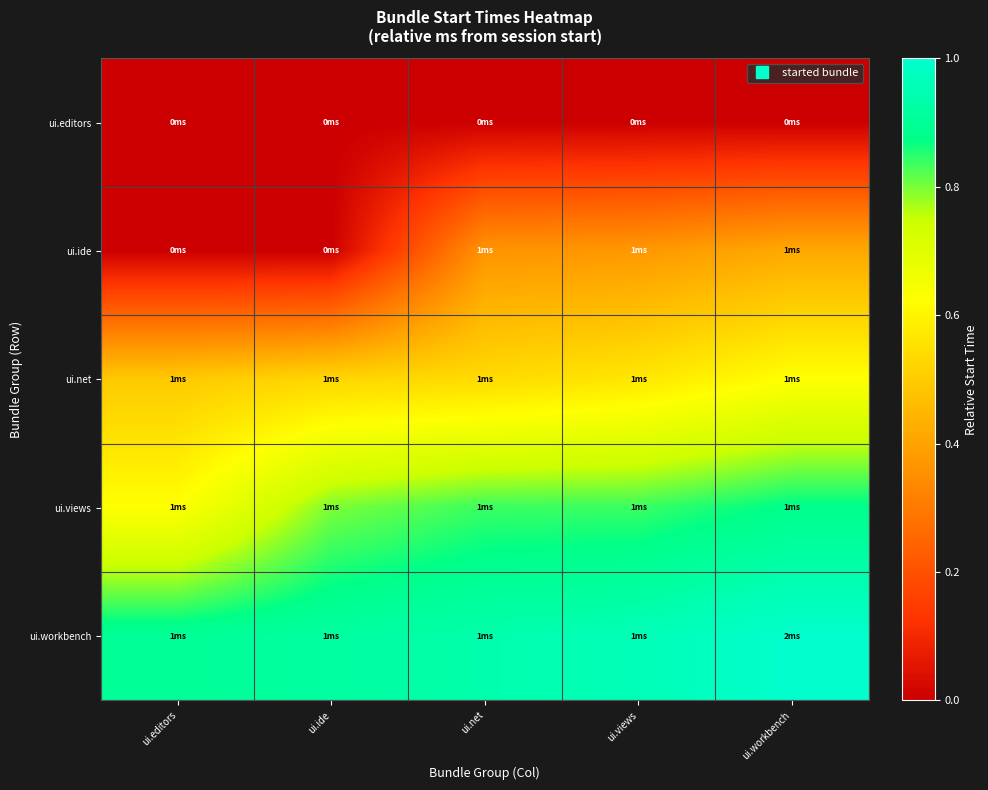

Reading right to left, what are all the values shown in this chart?

ui.editors: ui.workbench=0.0	ui.views=0.0	ui.net=0.0	ui.ide=0.0	ui.editors=0.0
ui.ide: ui.workbench=0.4	ui.views=0.4	ui.net=0.4	ui.ide=0.0	ui.editors=0.0
ui.net: ui.workbench=0.6	ui.views=0.6	ui.net=0.5	ui.ide=0.5	ui.editors=0.5
ui.views: ui.workbench=0.9	ui.views=0.8	ui.net=0.8	ui.ide=0.8	ui.editors=0.6
ui.workbench: ui.workbench=1.0	ui.views=1.0	ui.net=0.9	ui.ide=0.9	ui.editors=0.9